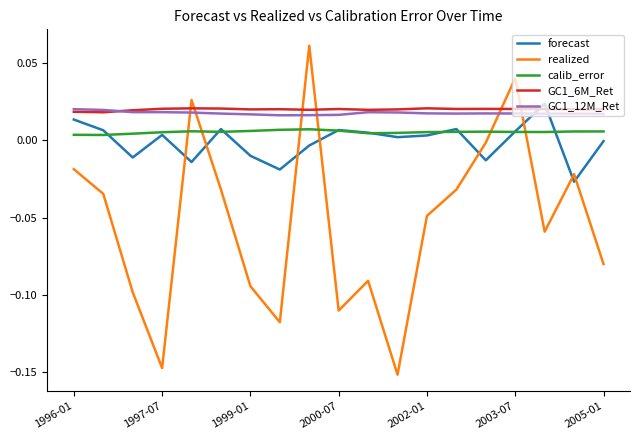

Which series has the widest spread of values?

realized